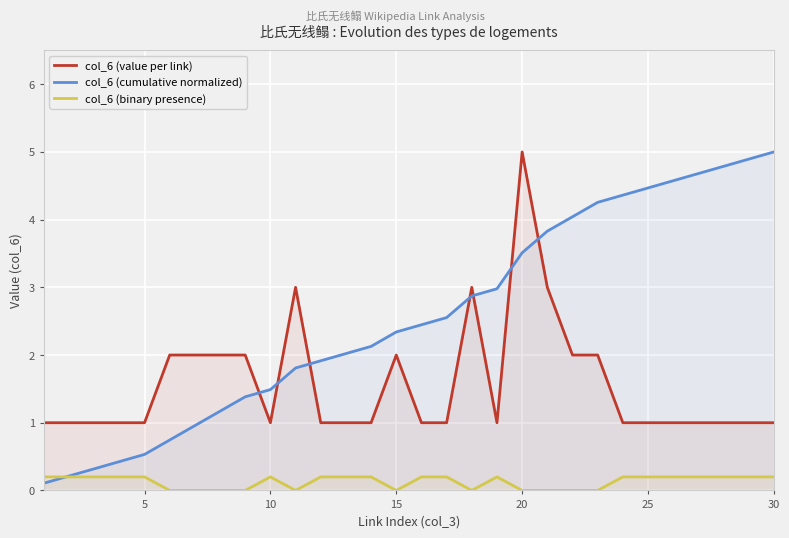

In col_6 (binary presence), how many points are lower than both neighbors (excluding endpoints)?

3